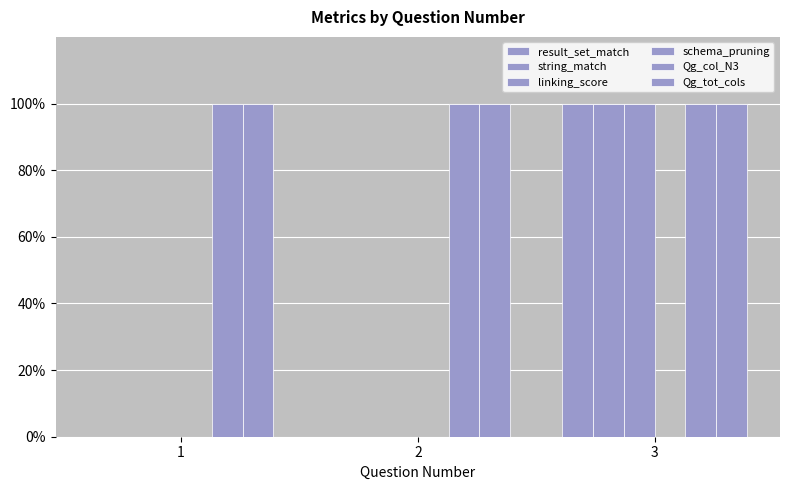

List the series in order of their peak value, highest first.

result_set_match, string_match, linking_score, Qg_col_N3, Qg_tot_cols, schema_pruning